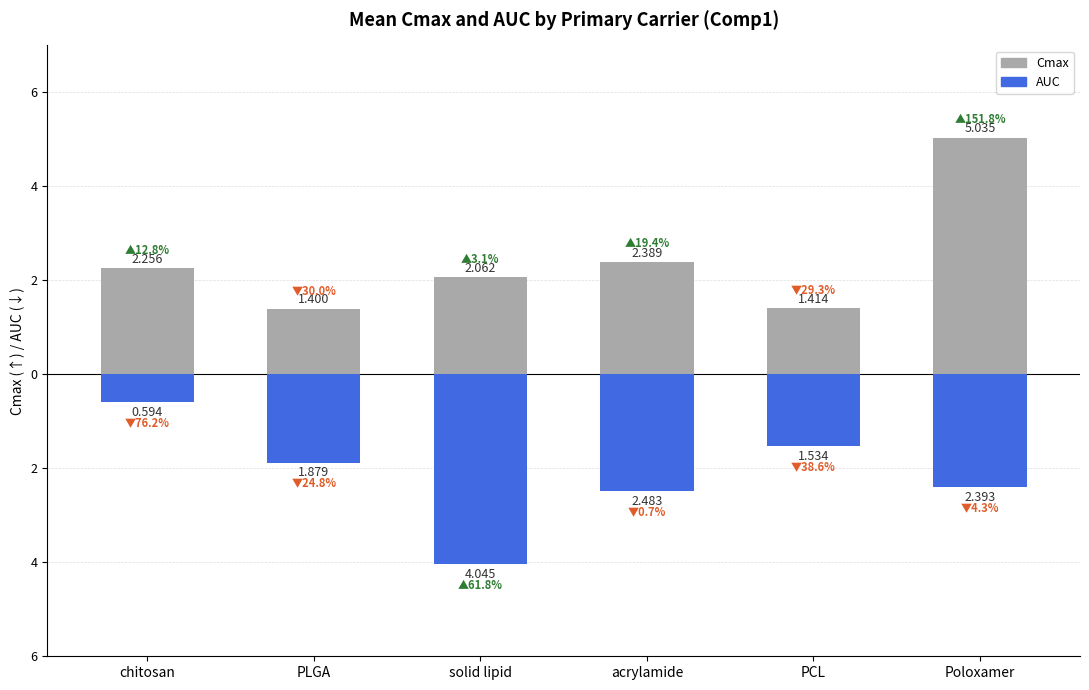

Does the chart contain any negative values?

Yes